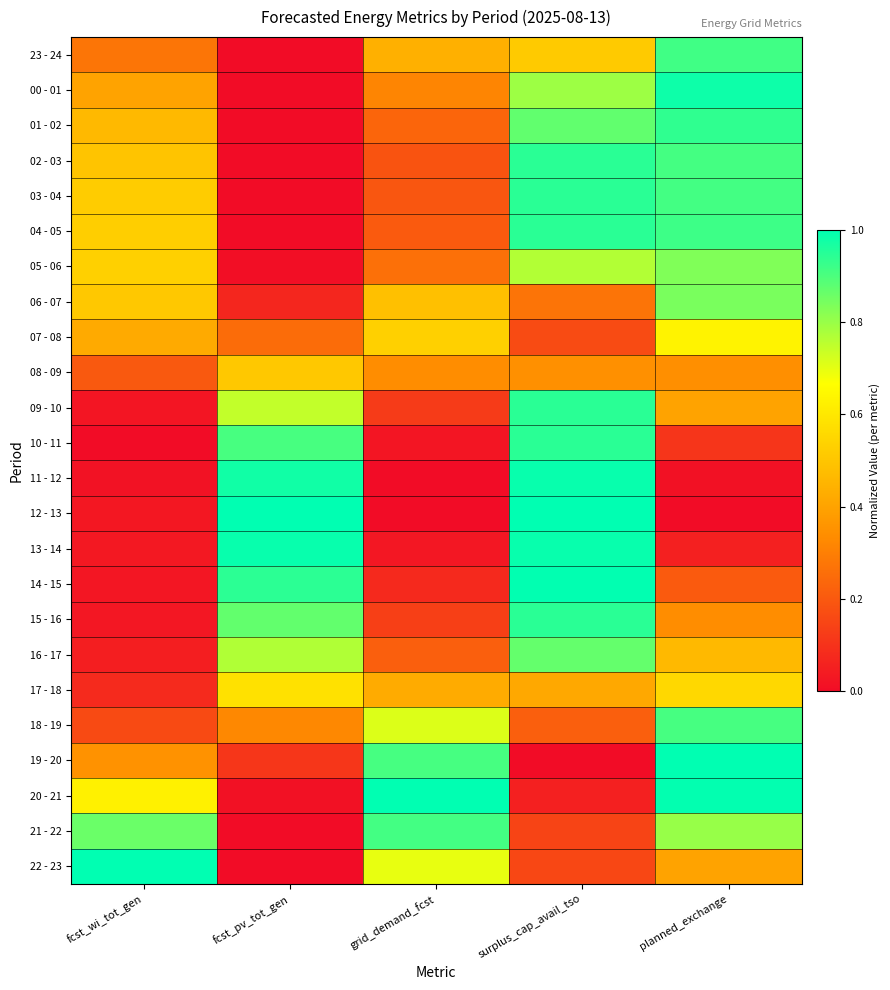

At how many categories does at least one series exceed 0?

5